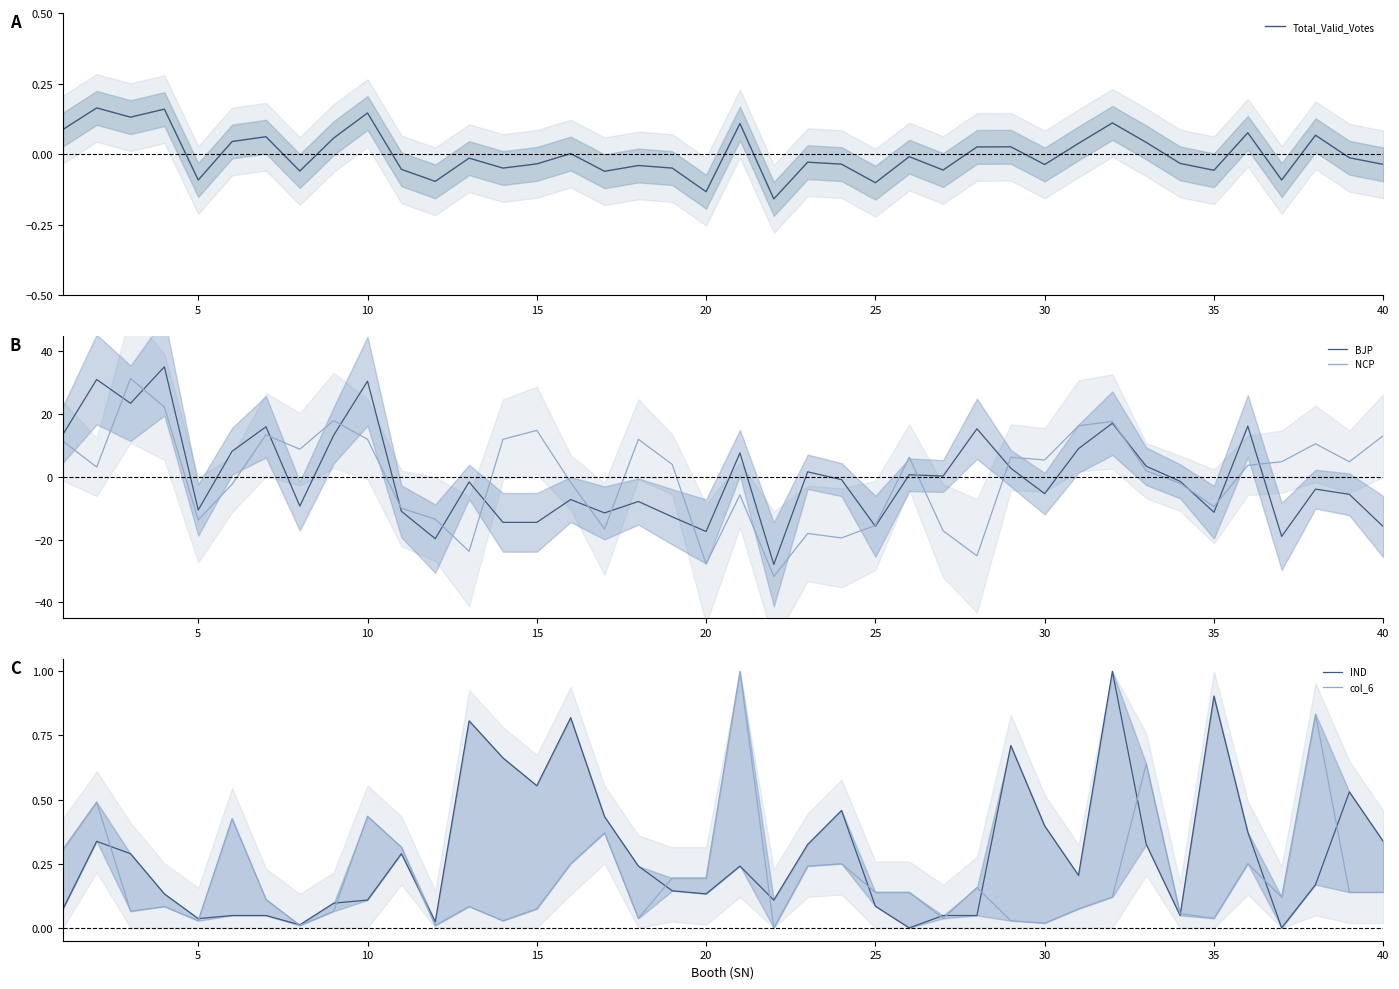

Is it true that BJP equals -14.5 at 5?

False